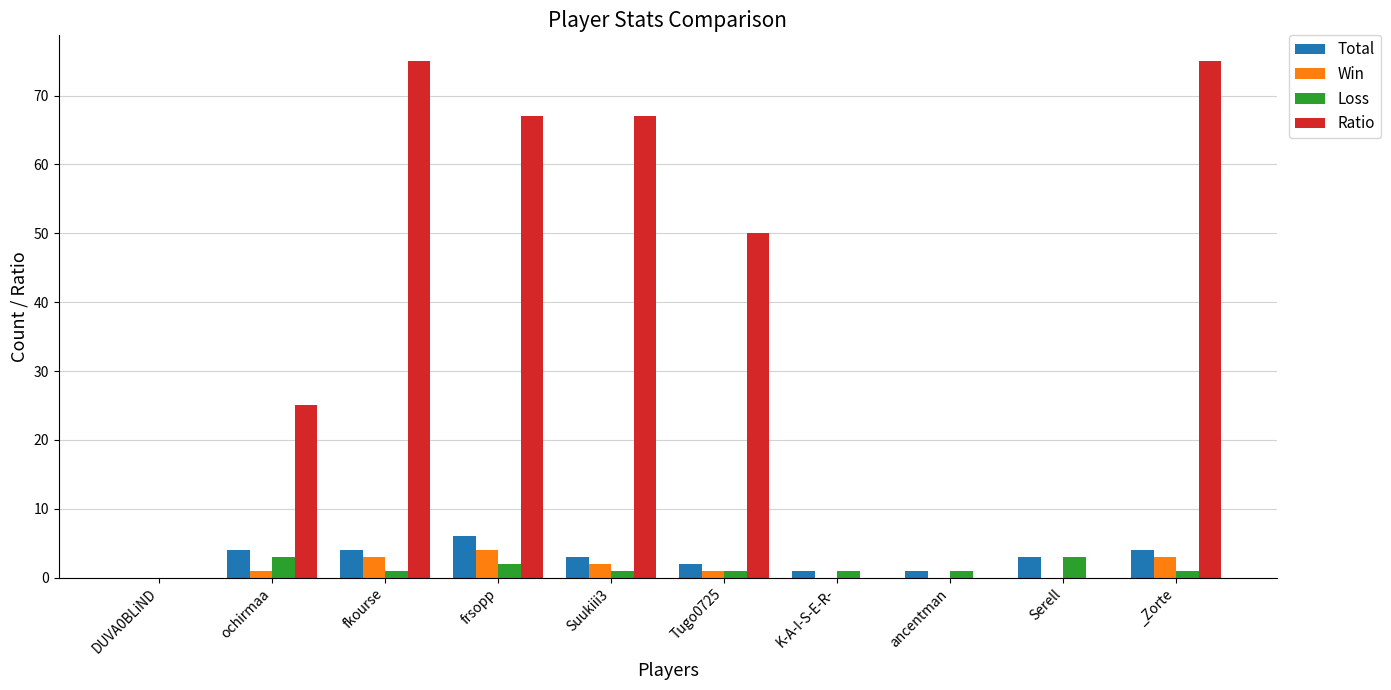

Reading left to right, extract all data points from this chart.

Total: 0	4	4	6	3	2	1	1	3	4
Win: 0	1	3	4	2	1	0	0	0	3
Loss: 0	3	1	2	1	1	1	1	3	1
Ratio: 0	25	75	67	67	50	0	0	0	75